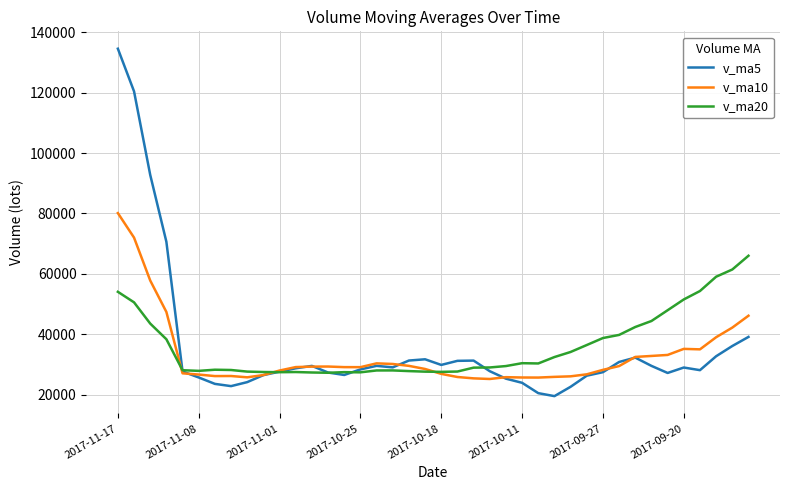

Which series has the widest spread of values?

v_ma5